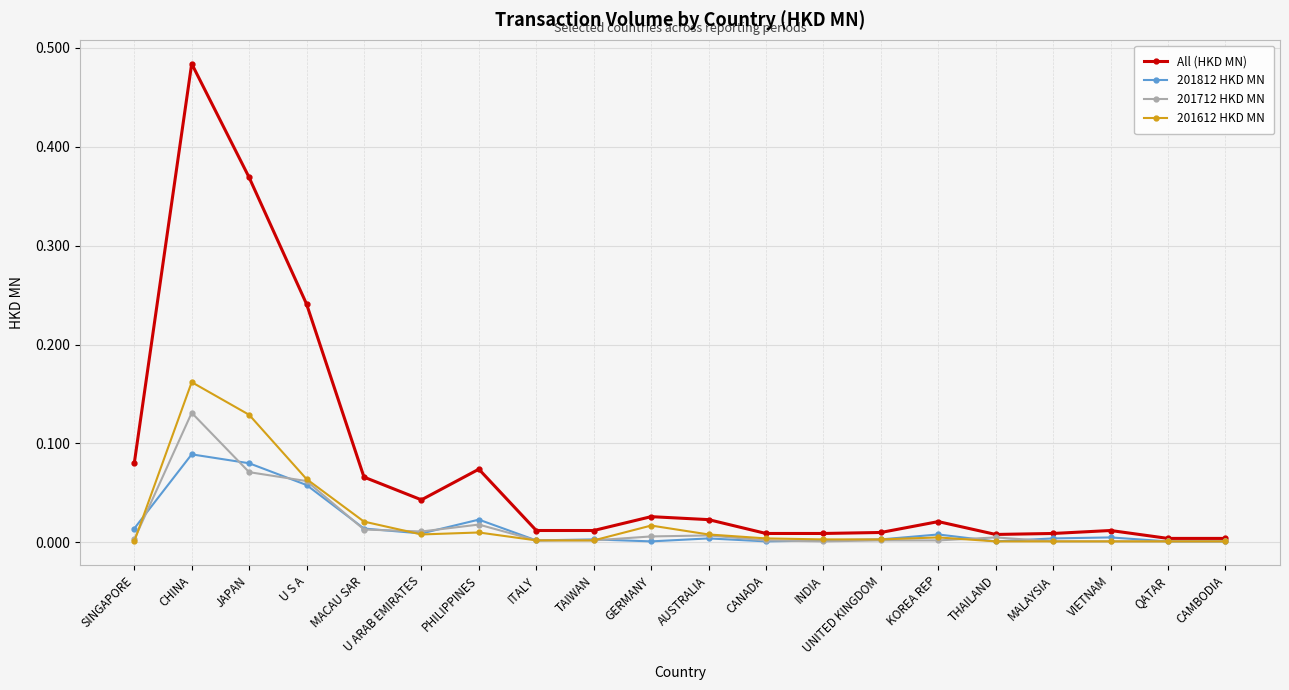

The 201712 HKD MN series shows 0.0 at THAILAND. True or false?

True